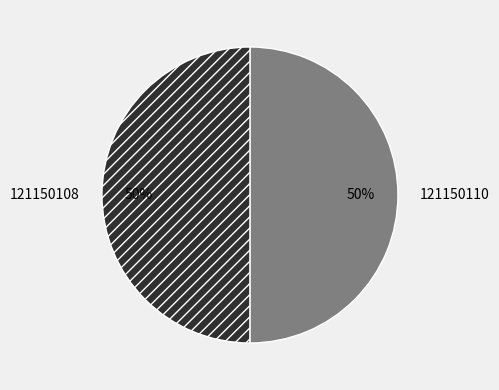

What is the ratio of the value at 121150110 to the value at 121150108?

1.0